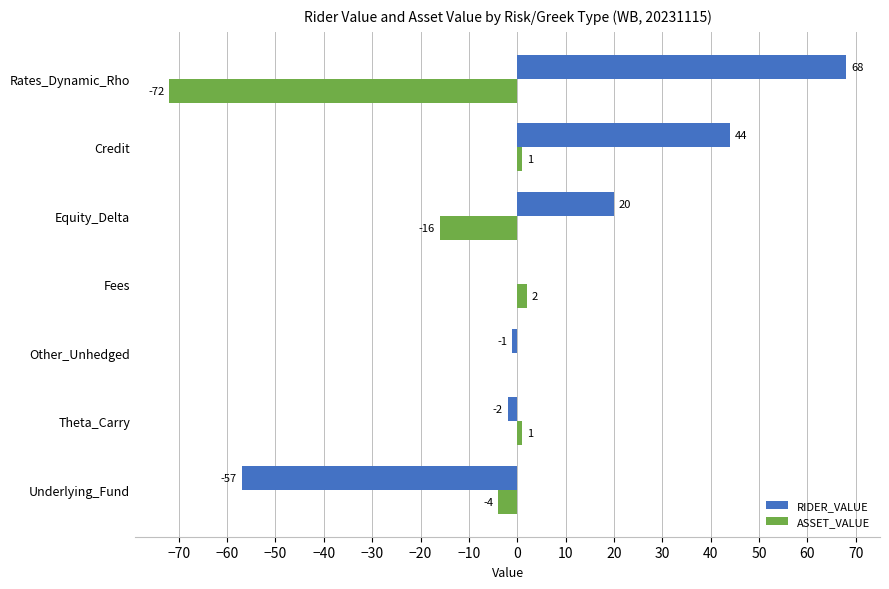

Which series changed the most between Underlying_Fund and Credit?

RIDER_VALUE